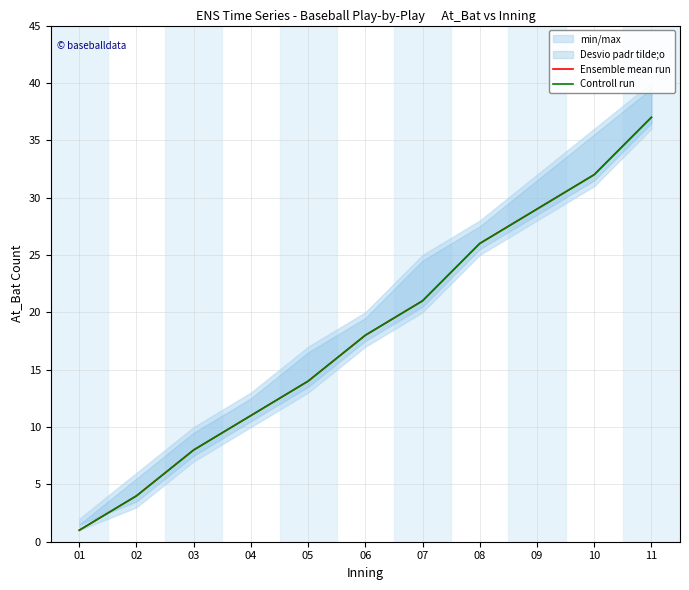

The Ensemble mean run series shows 32 at 10. True or false?

True